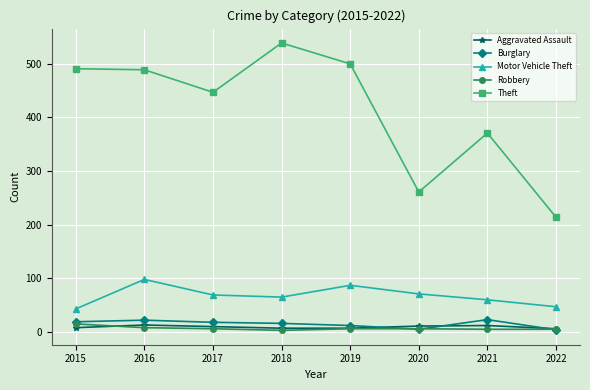

True or false: Theft and Robbery intersect in this chart.

False